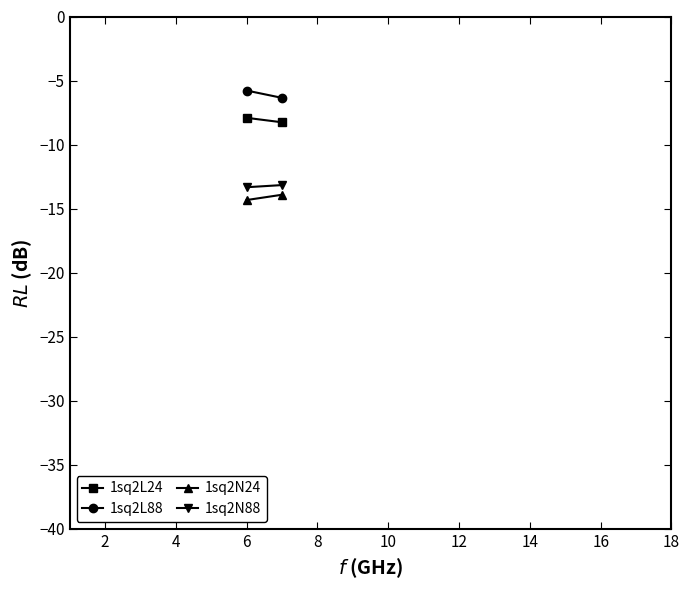

Reading left to right, what are all the values shown in this chart?

1sq2L24: -7.9	-8.3
1sq2L88: -5.8	-6.4
1sq2N24: -14.3	-13.9
1sq2N88: -13.3	-13.2